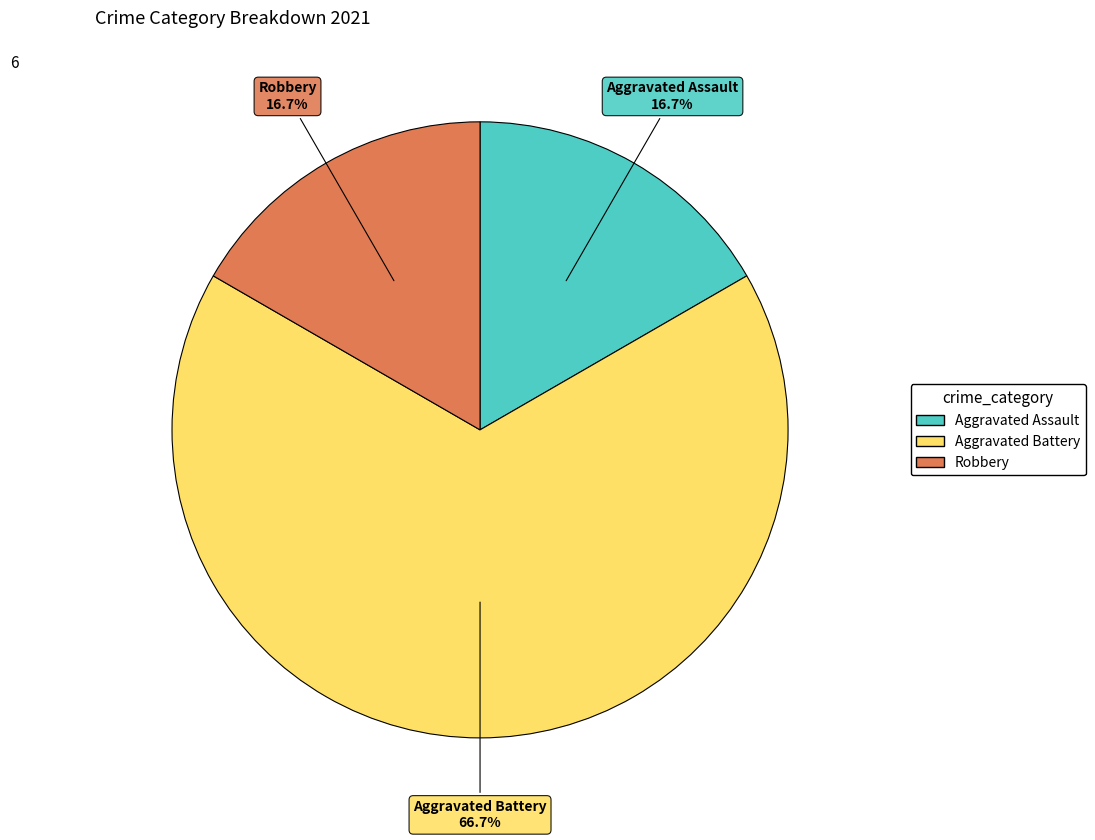

Approximately how many times larger is the value at Robbery compared to Aggravated Assault?

1.0